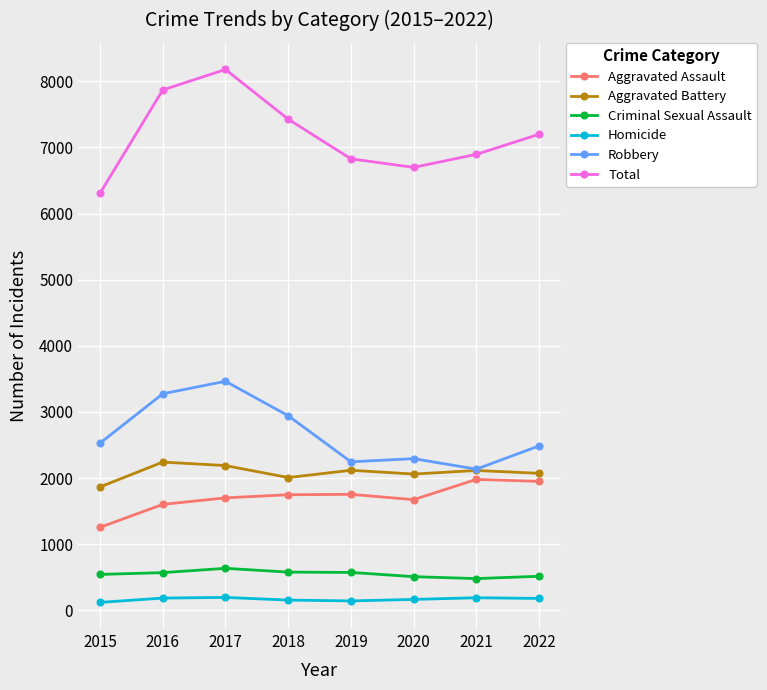

Does the chart display data point markers on the line(s)?

Yes